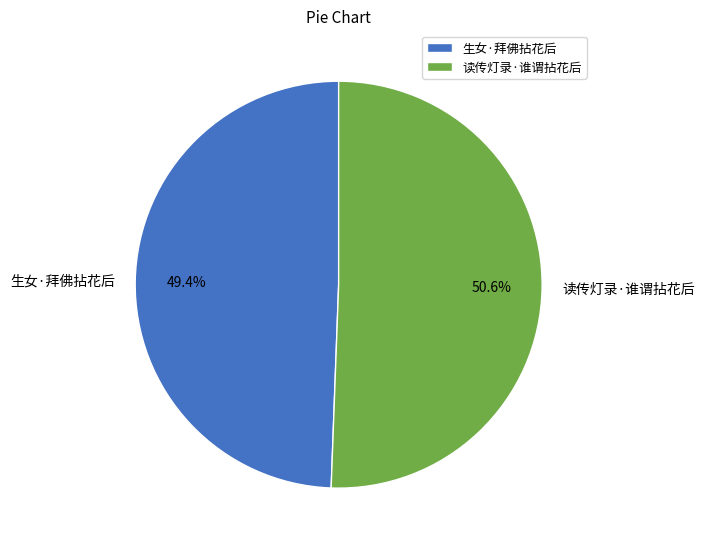

Between 读传灯录·谁谓拈花后 and 生女·拜佛拈花后, which is larger?

读传灯录·谁谓拈花后